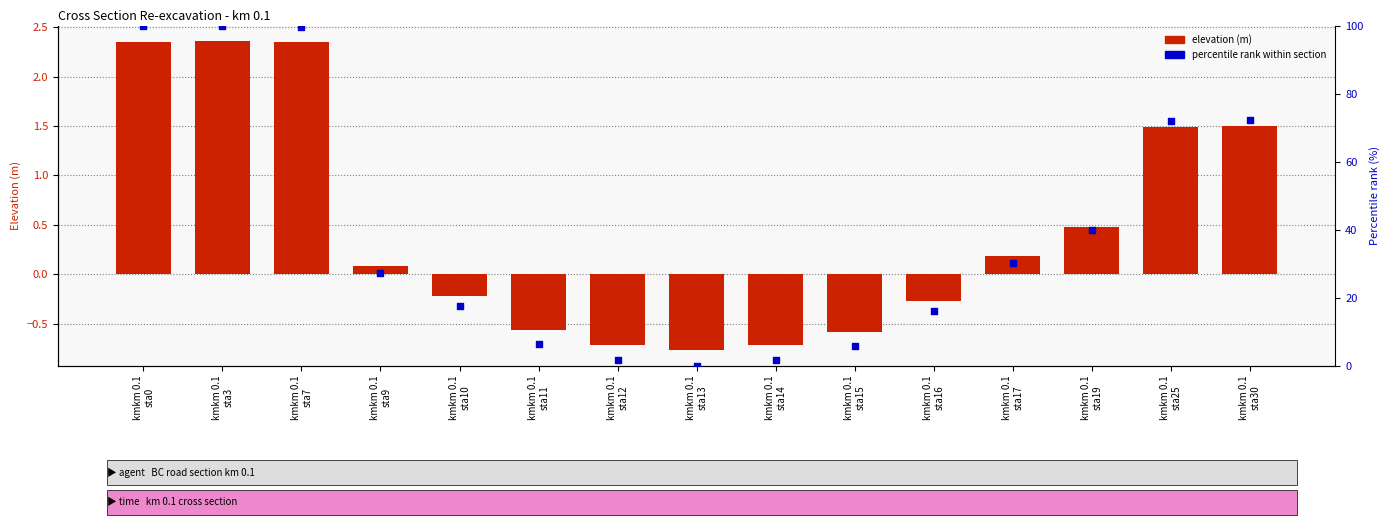

At which category is the sum across all series the highest?

kmkm 0.1
sta3